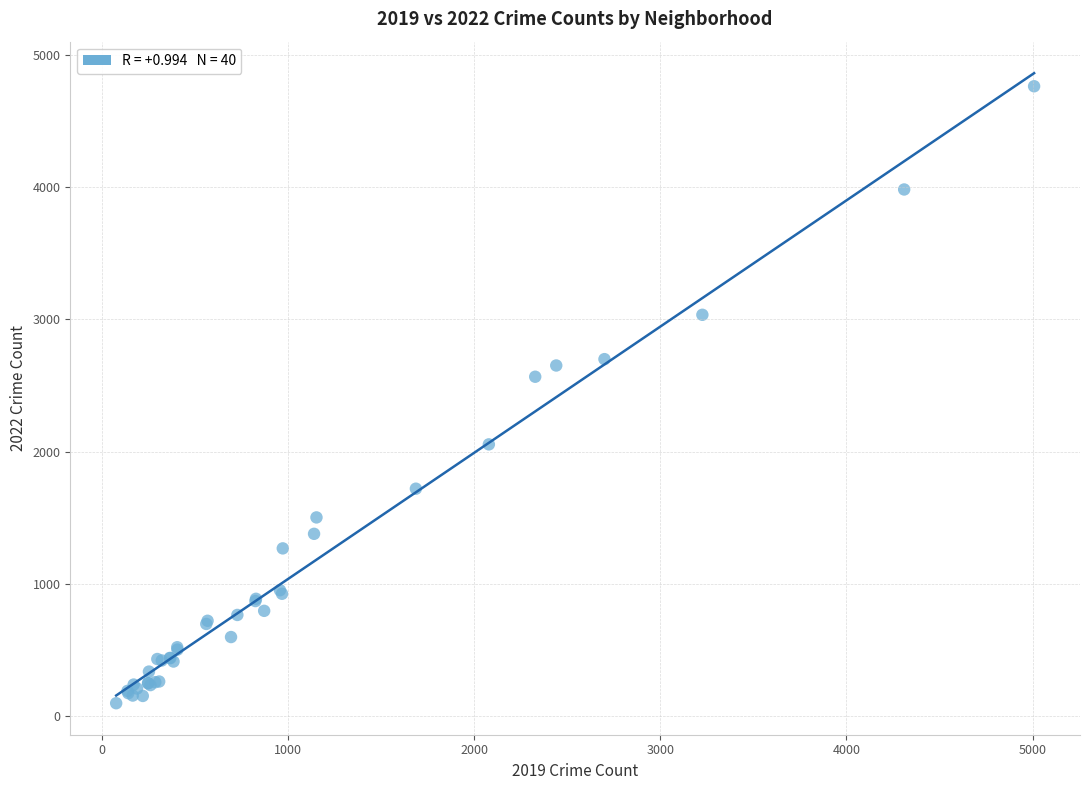

What Y value in the scatter plot is closest to 2430?

2566